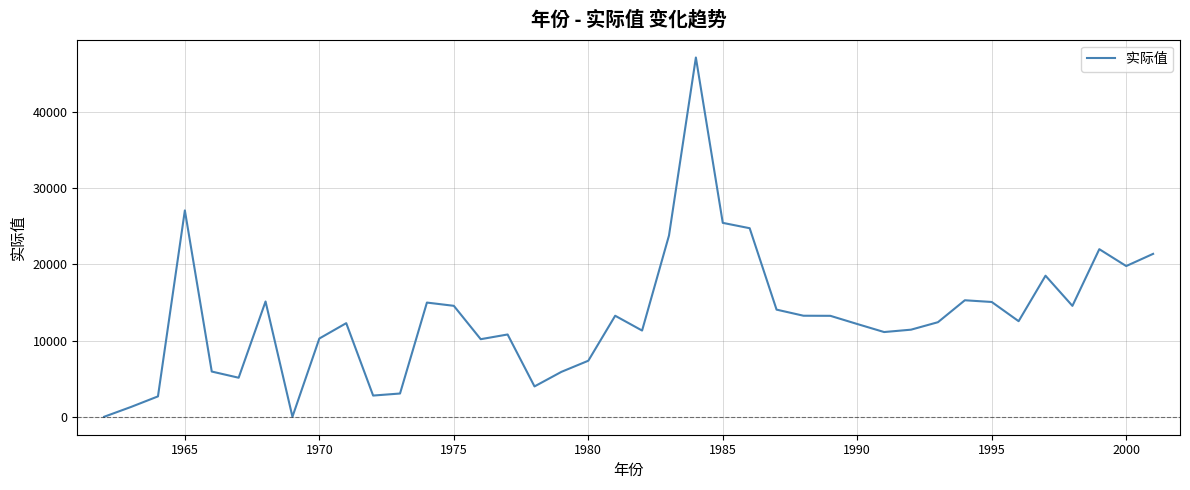

What is the difference between the maximum and minimum values?

47160